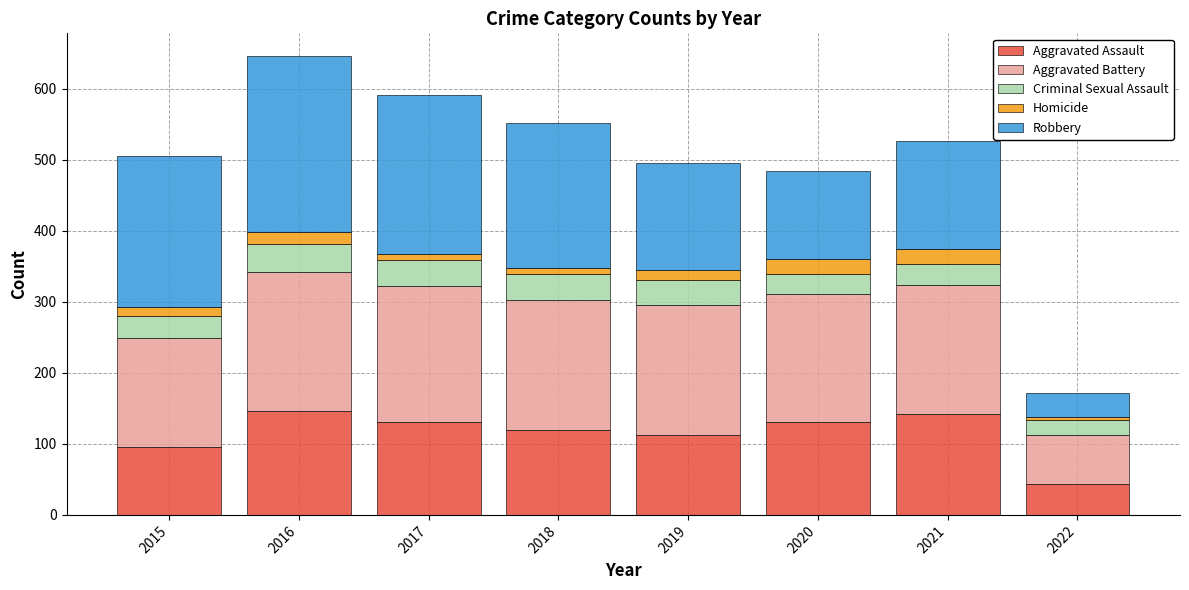

What is the sum of all Aggravated Assault values?

920